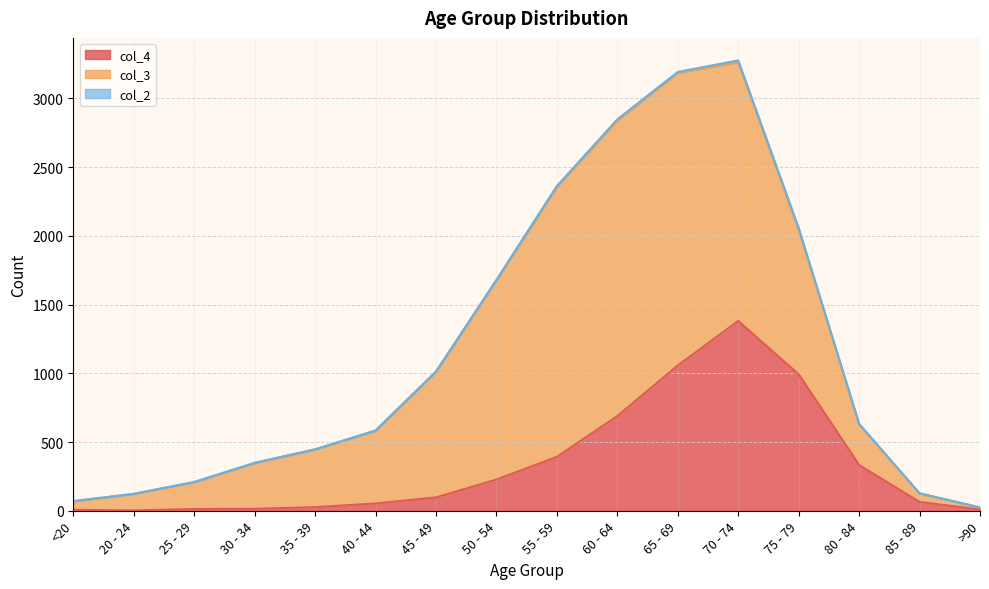

What is the minimum value for col_4?

2